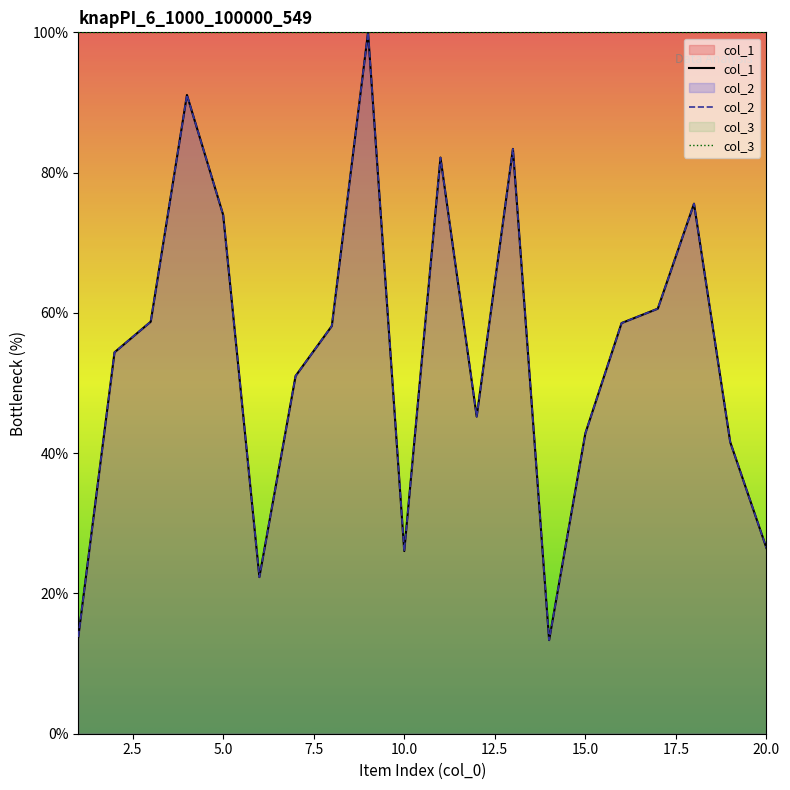

What is the total value across all series at 6?

44.7